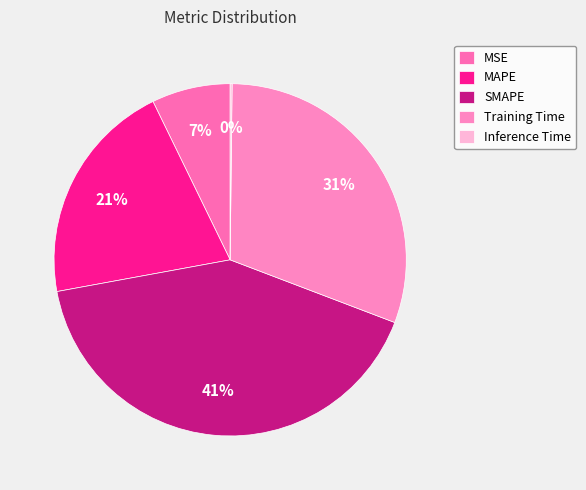

Count the number of slices in the pie.

5